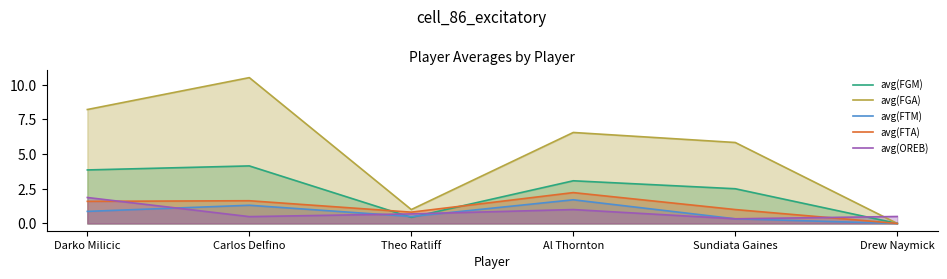

What is the difference between the second highest and minimum values in the avg(FGM) series?

3.9